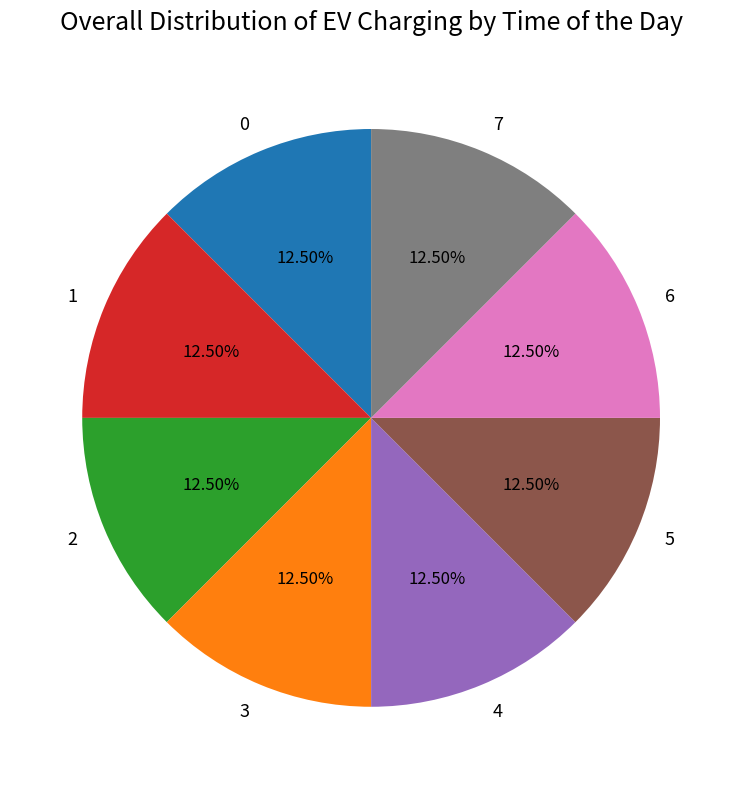

How many slices are in this pie chart?

8